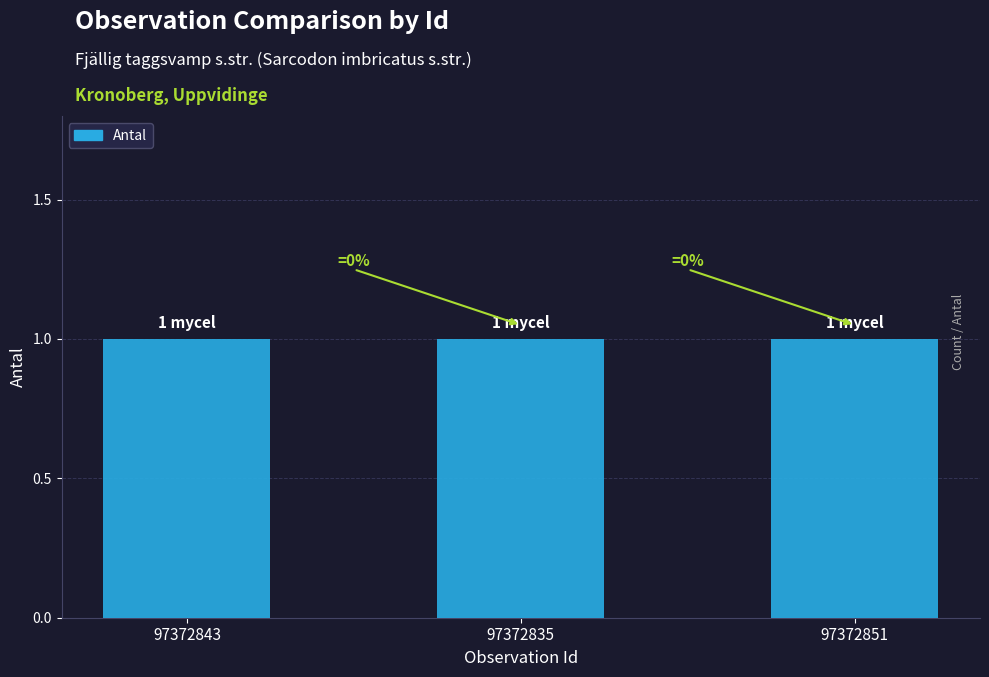

Which category has the highest value in the Antal series?

97372843